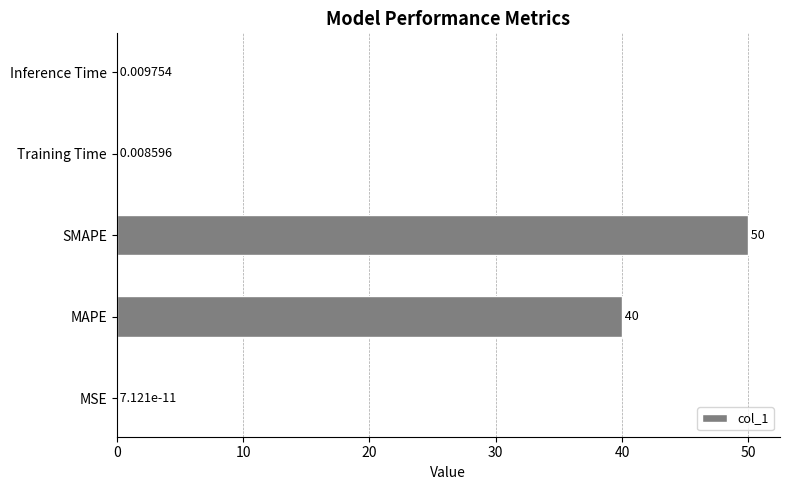

Which category has the highest value across all series?

SMAPE